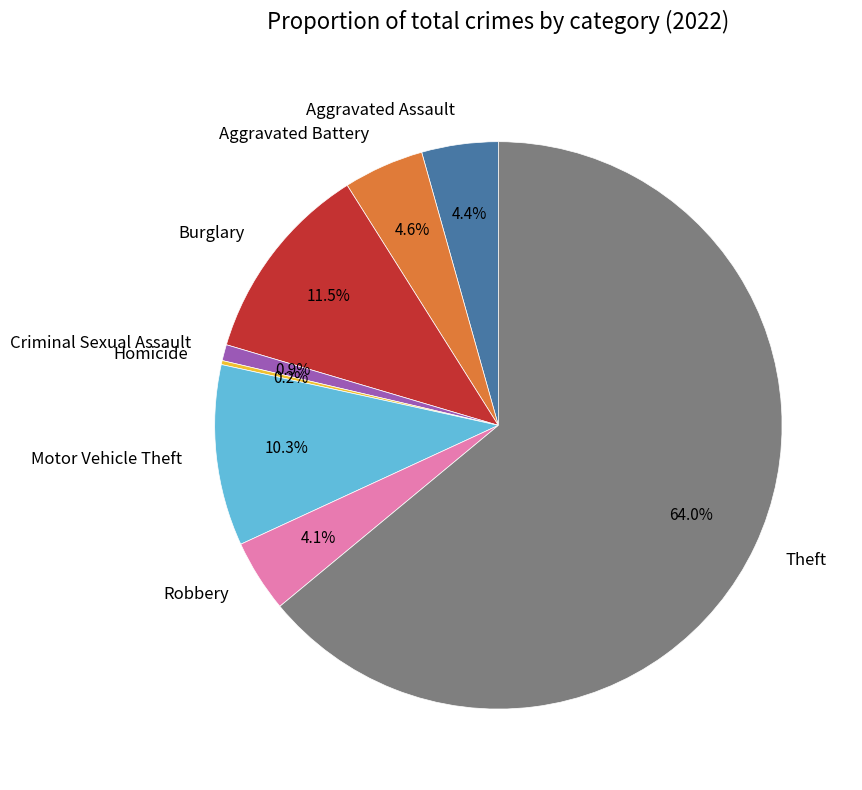

Between Aggravated Assault and Theft, which is larger?

Theft